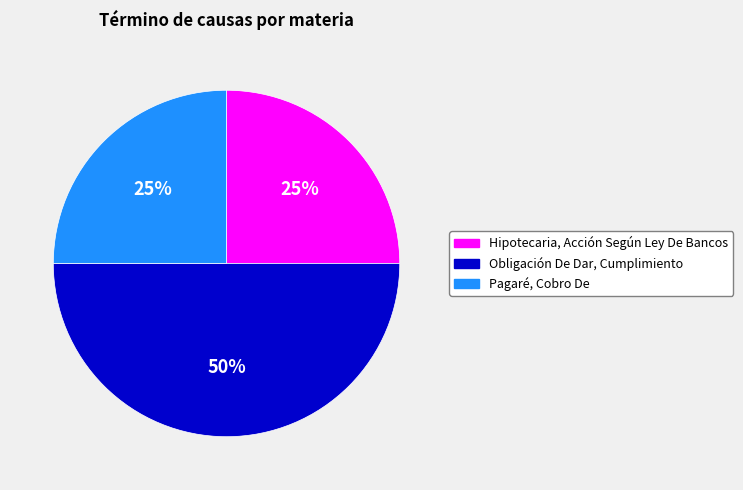

Count the number of slices in the pie.

3